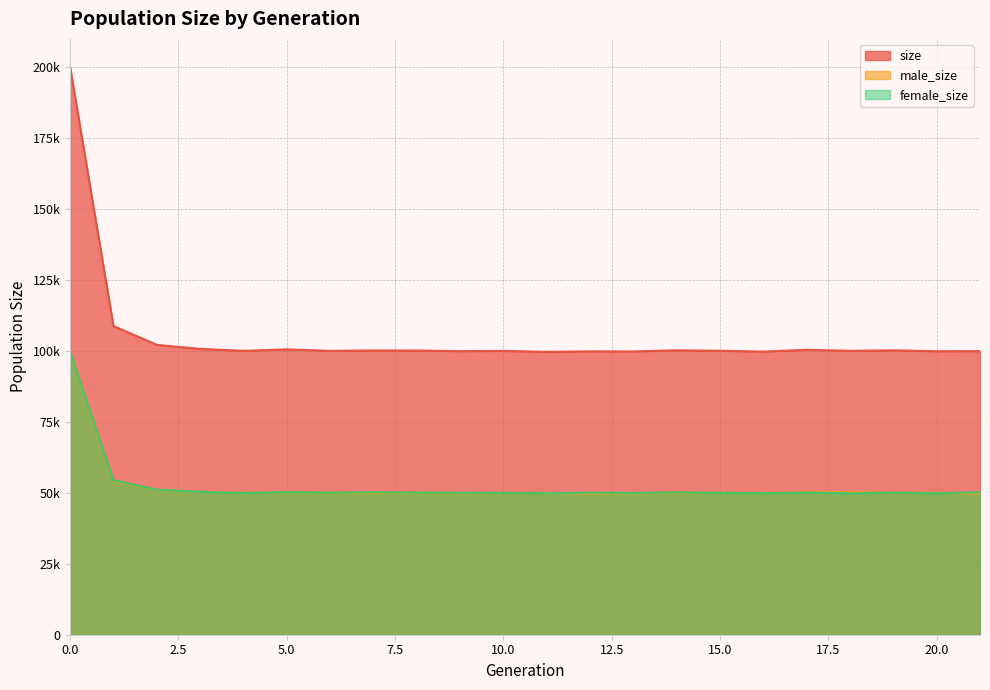

What is the difference between the second highest and second lowest values in the size series?

9000